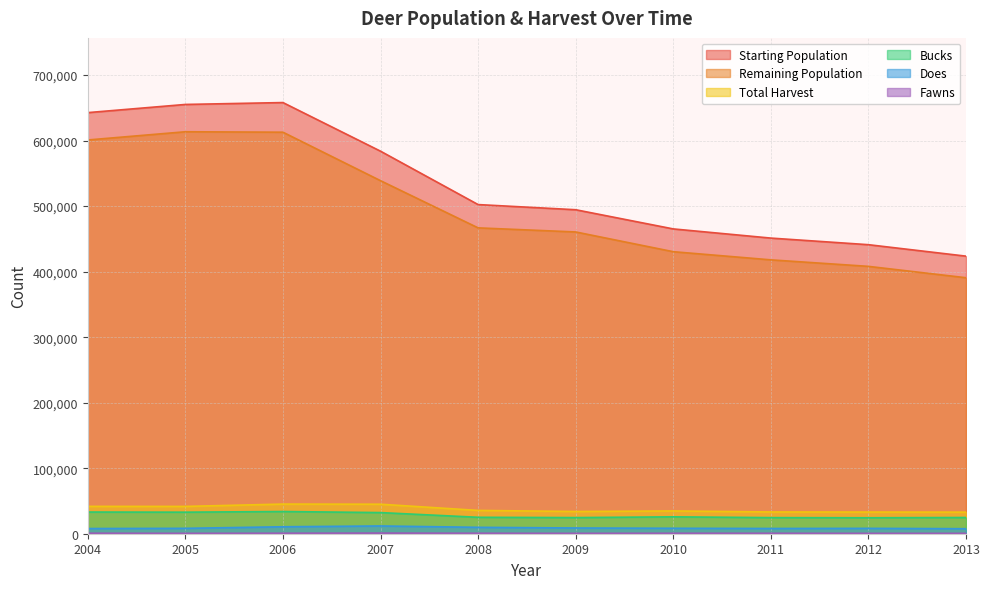

Which series has the widest spread of values?

Starting Population